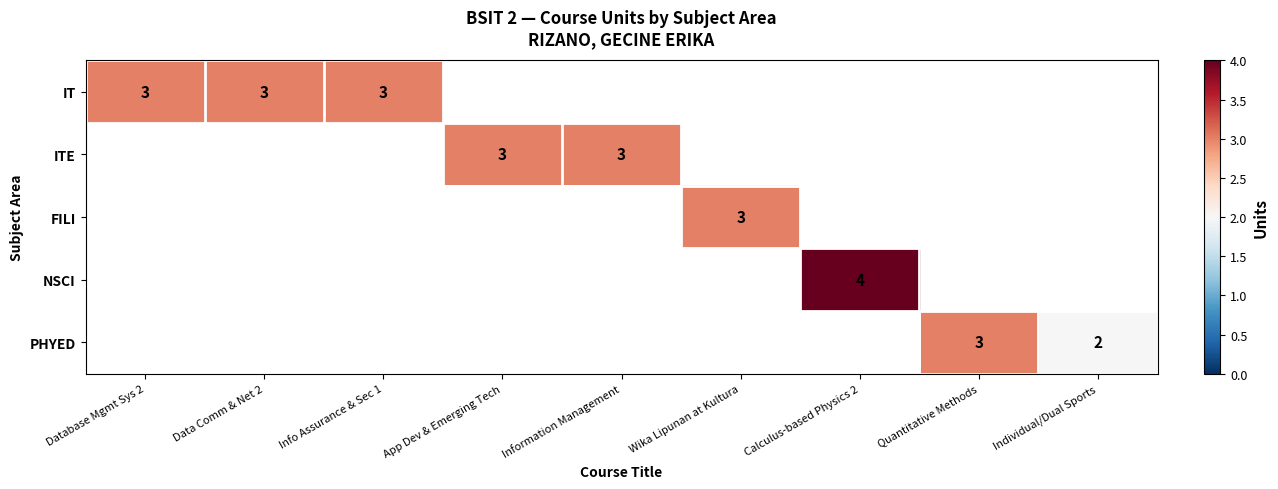

True or false: IT has a value of 3 at Database Mgmt Sys 2.

True